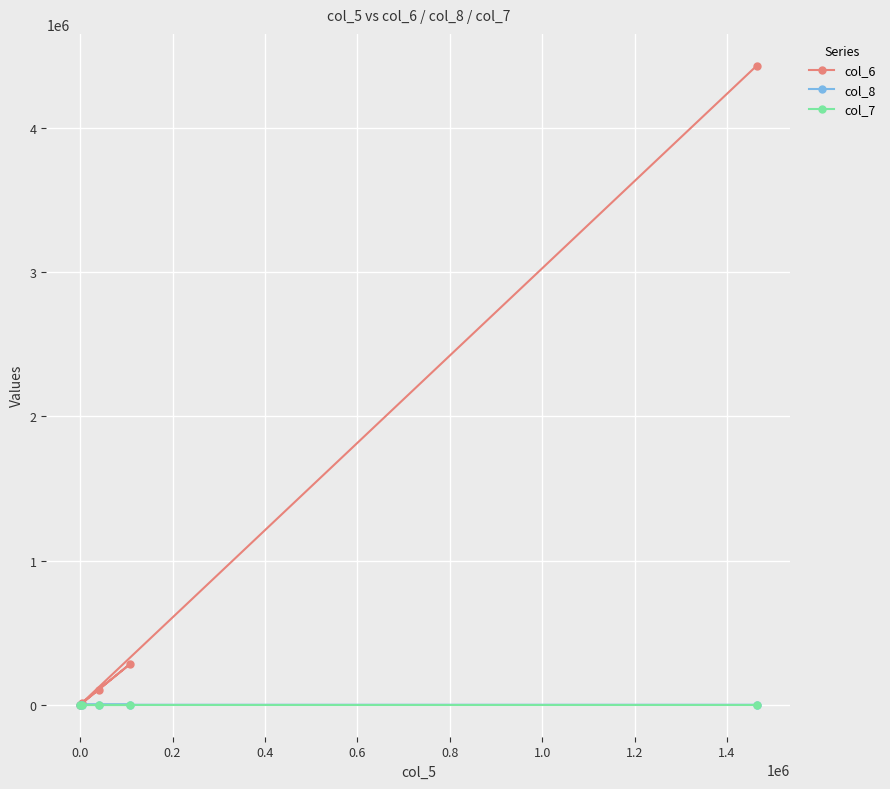

In col_8, how many points are higher than both neighbors (excluding endpoints)?

1